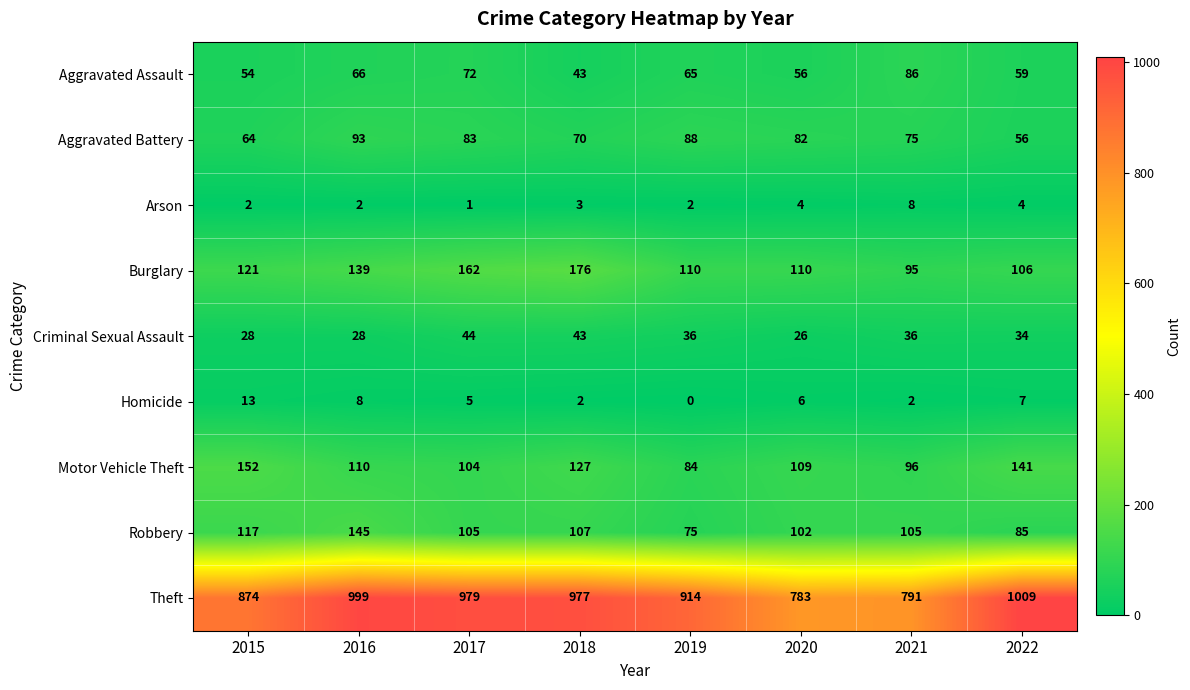

Which series has the largest total across all categories?

Theft